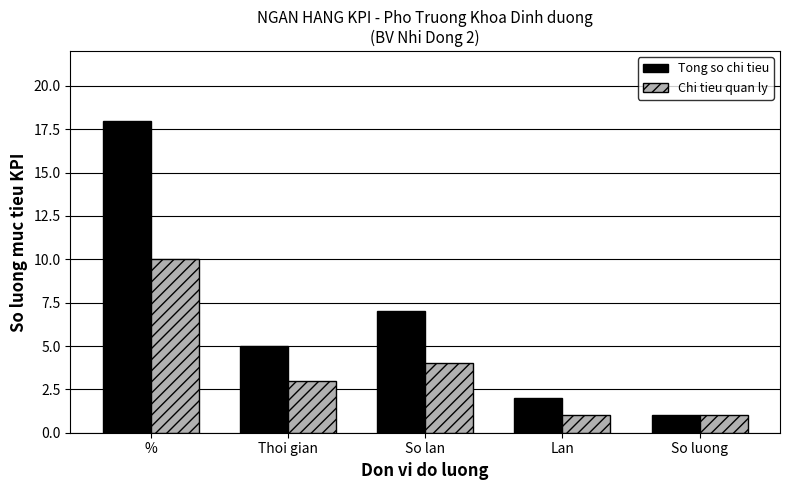

What is the value of the Tong so chi tieu bar at the 4th from the left?

2